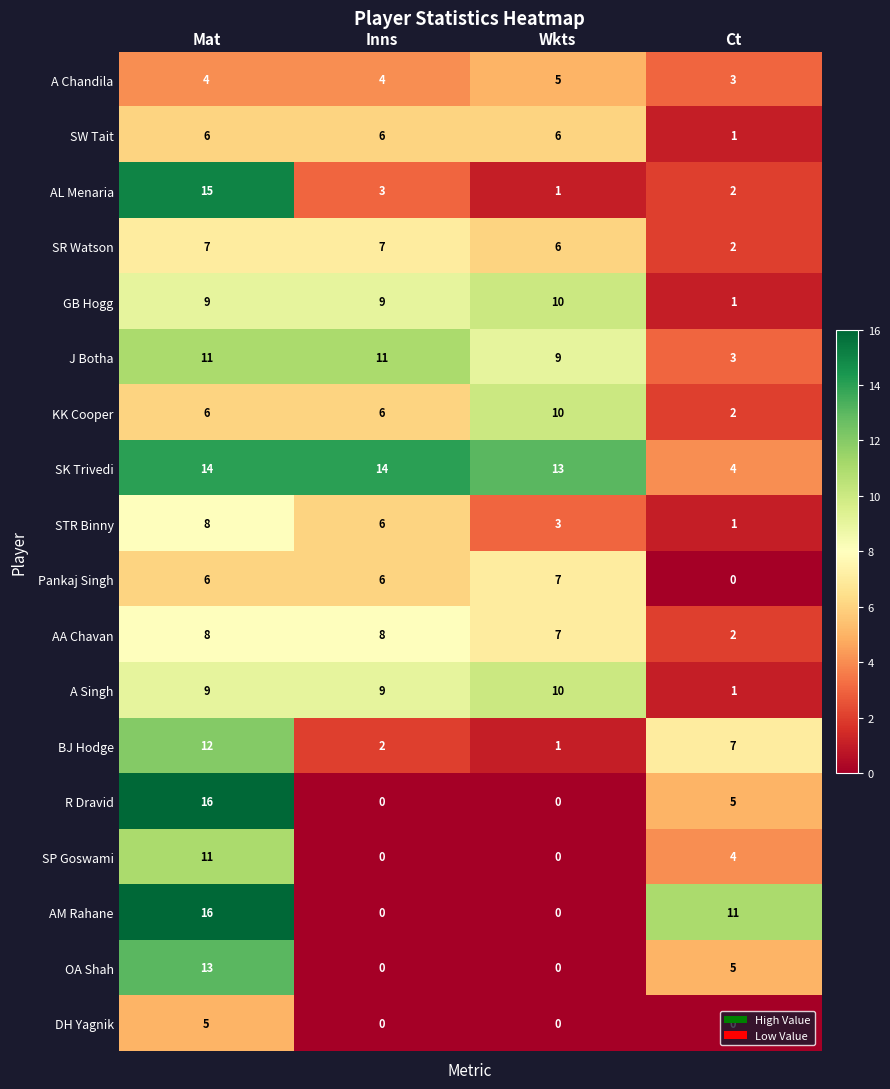

At how many categories does at least one series exceed 10?

4